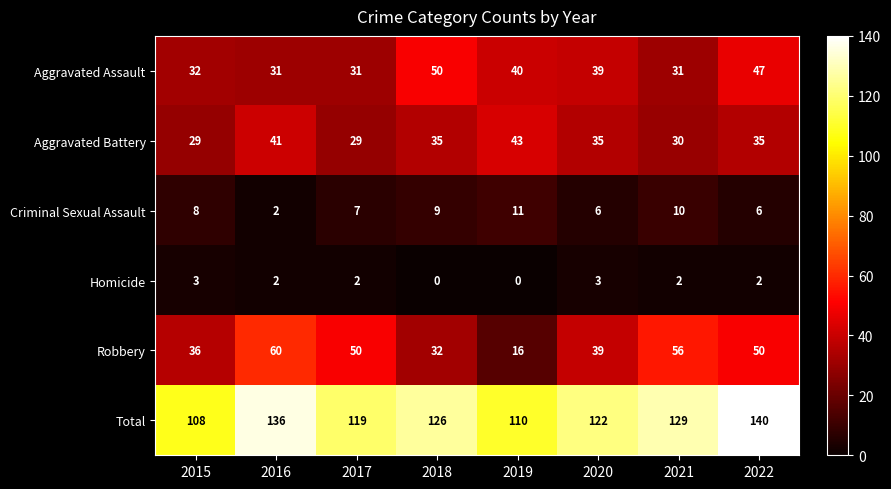

At how many categories does at least one series exceed 11?

8